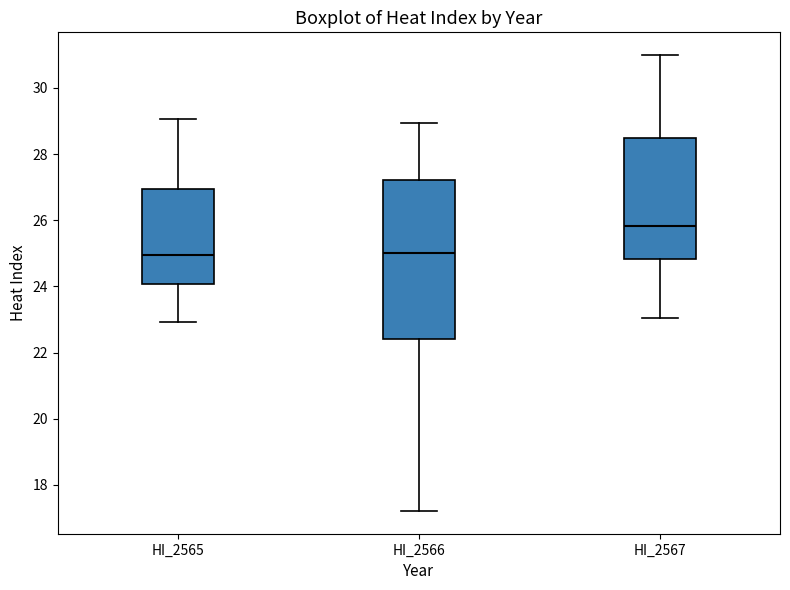

Which box is the tallest, from its lower edge to its upper edge?

HI_2566